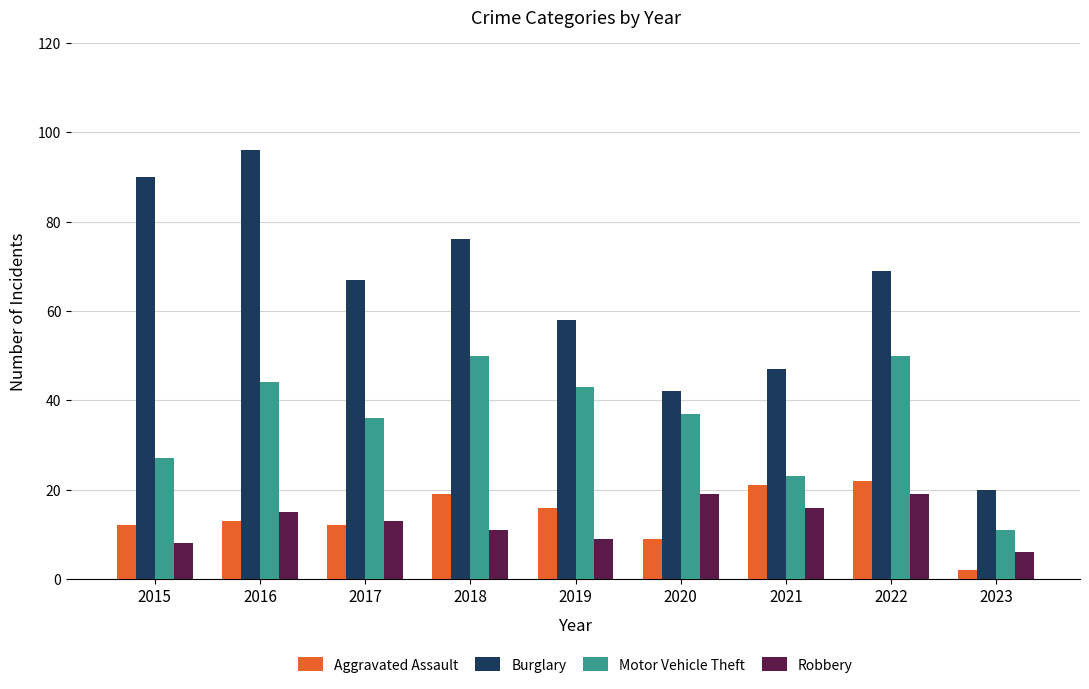

Read the Burglary value at 2016, to the nearest 5.

95